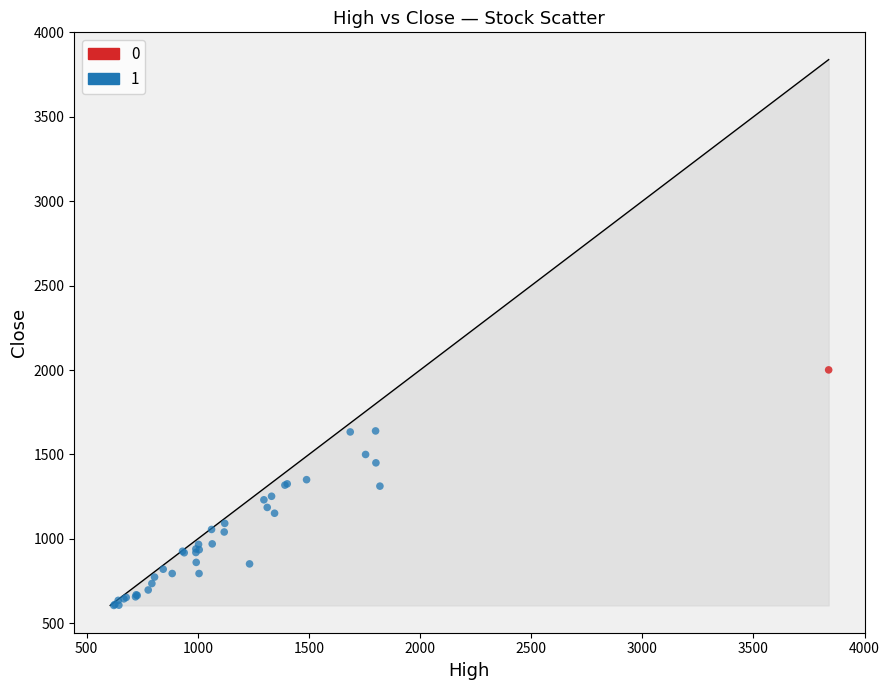

Which series reaches the minimum Y coordinate?

1